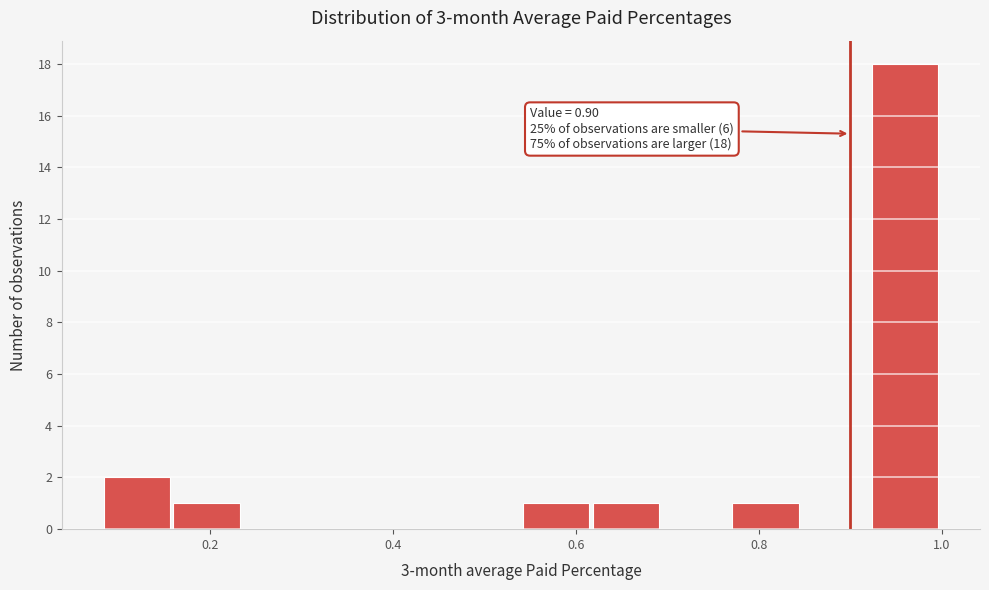

Read against the x-axis, roughly where is the centre of the tallest bar?

0.96